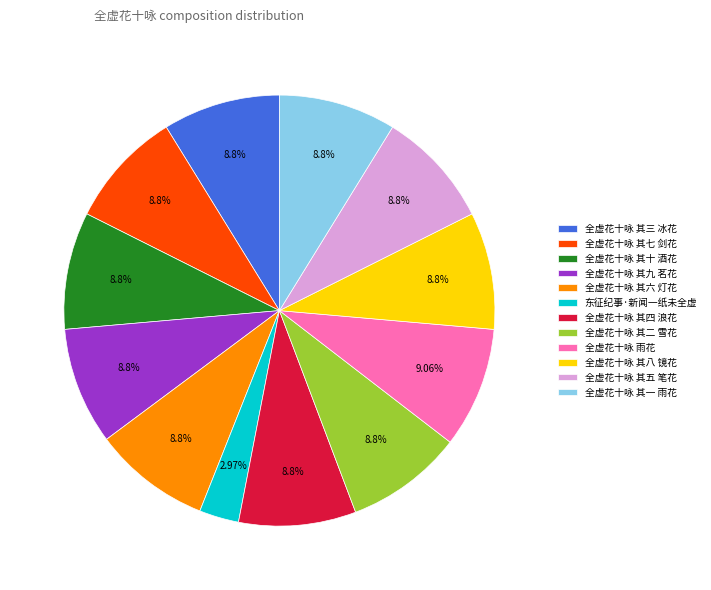

Approximately how many times larger is the value at 全虚花十咏 其二 雪花 compared to 全虚花十咏 其五 笔花?

1.0